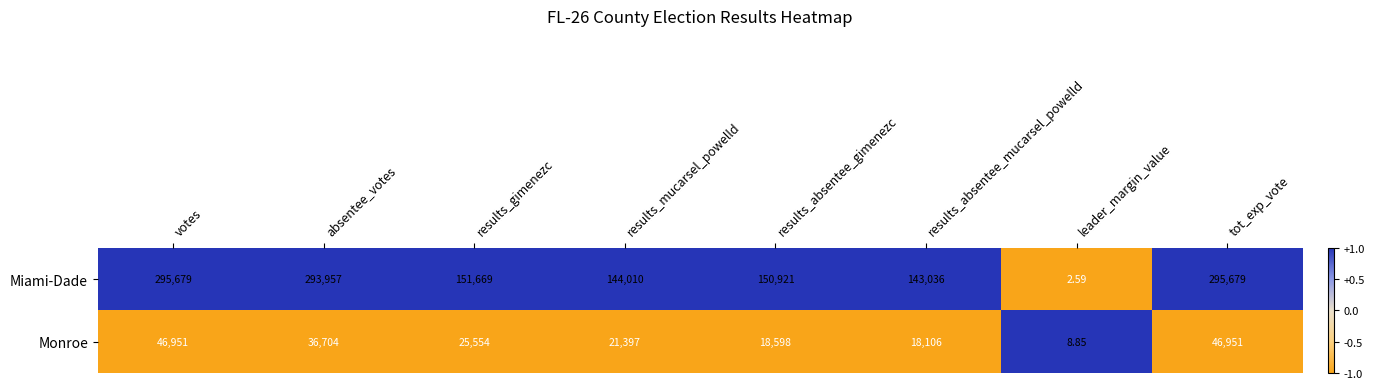

Rank the series by their average value, from lowest to highest.

Monroe, Miami-Dade